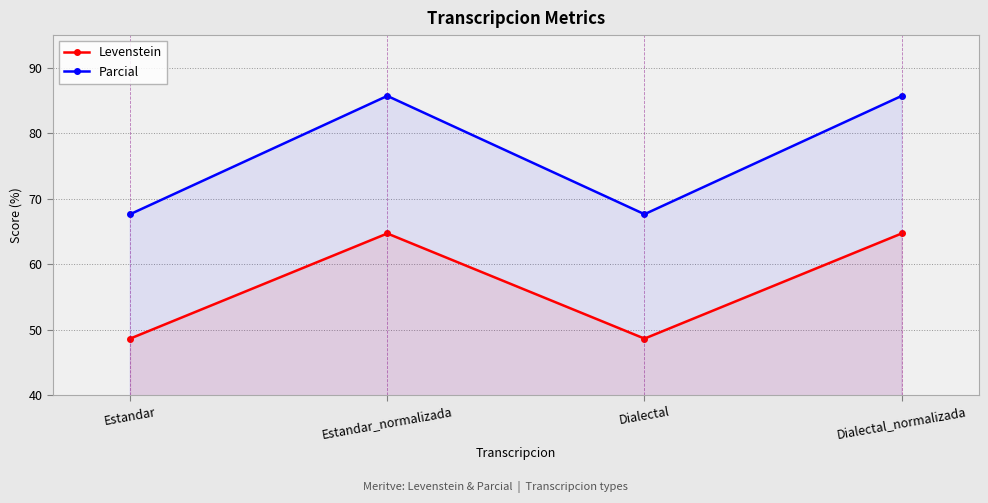

What is the value of the Parcial point at the 2nd from the left?

85.7